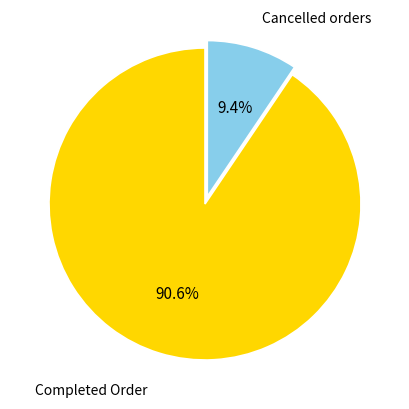

Does any single category account for the majority?

Yes